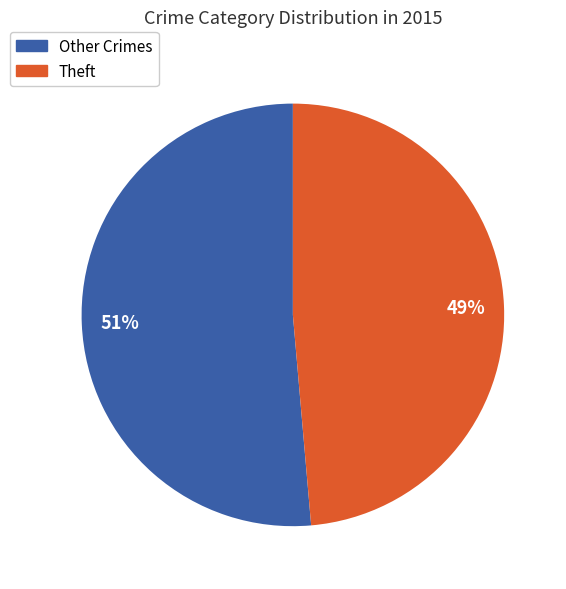

Is it true that Theft is 59% of the pie?

False